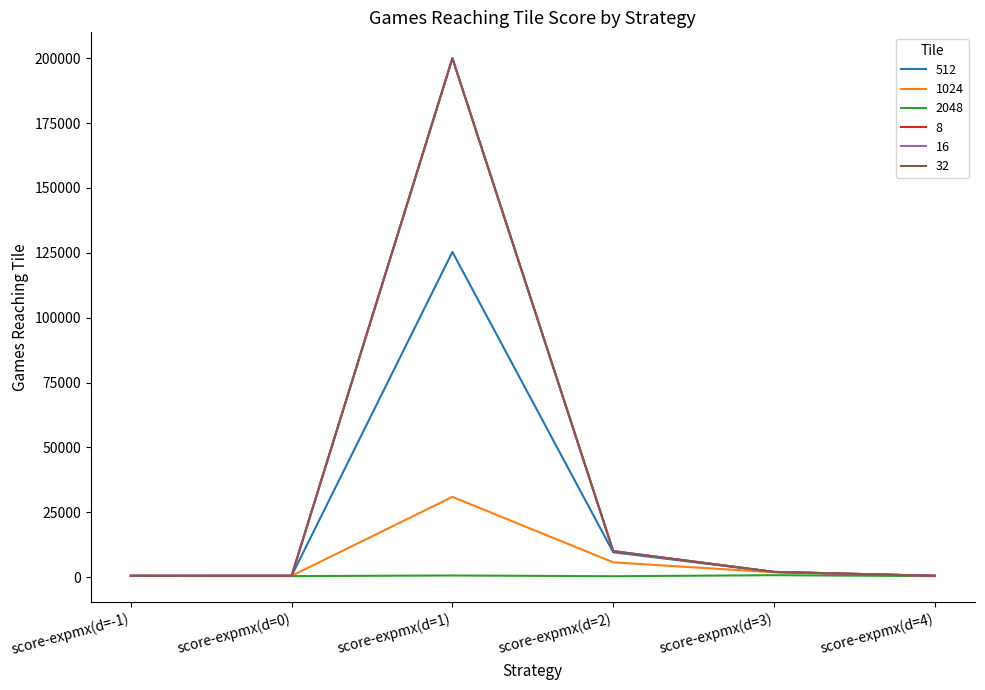

Does the chart display data point markers on the line(s)?

No